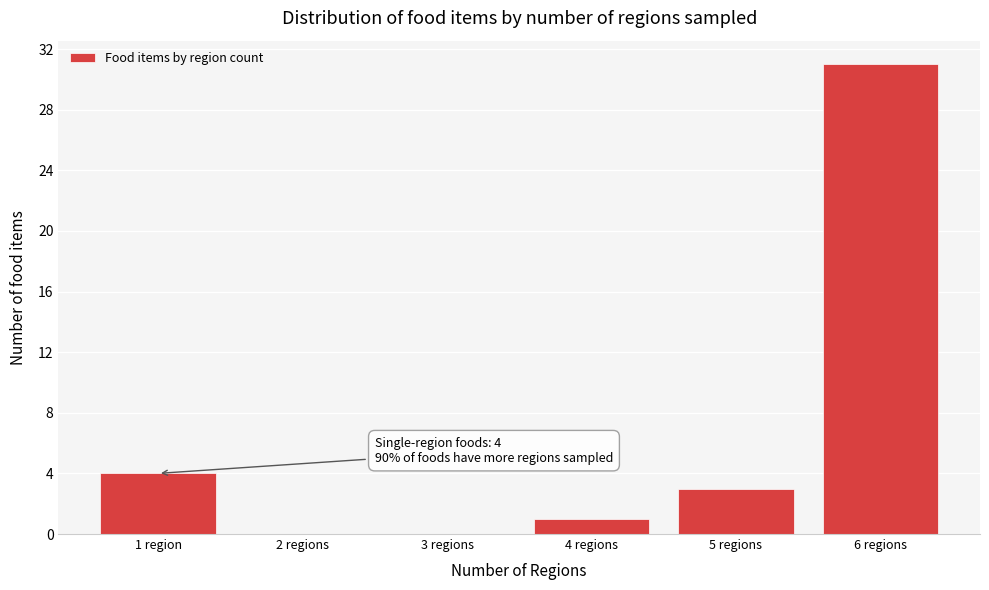

Reading right to left, transcribe all the data shown in this chart.

6 regions=31	5 regions=3	4 regions=1	3 regions=0	2 regions=0	1 region=4